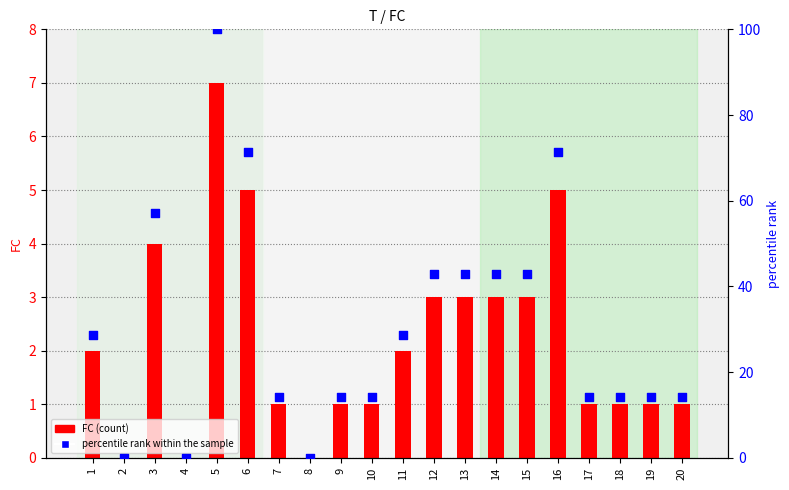

Which series contains the highest Y value?

percentile rank within the sample